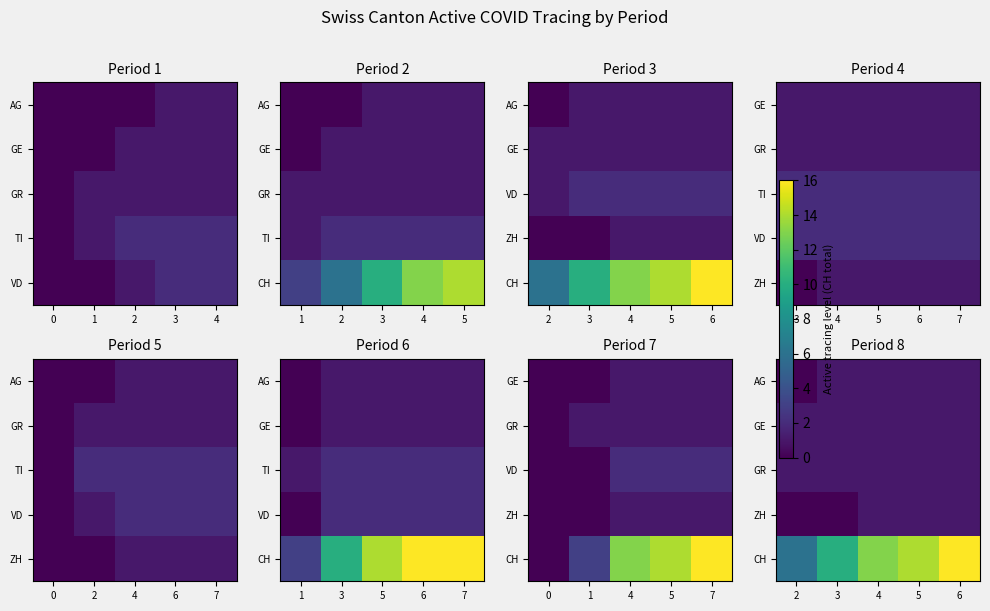

Count the number of data series in this chart.

5